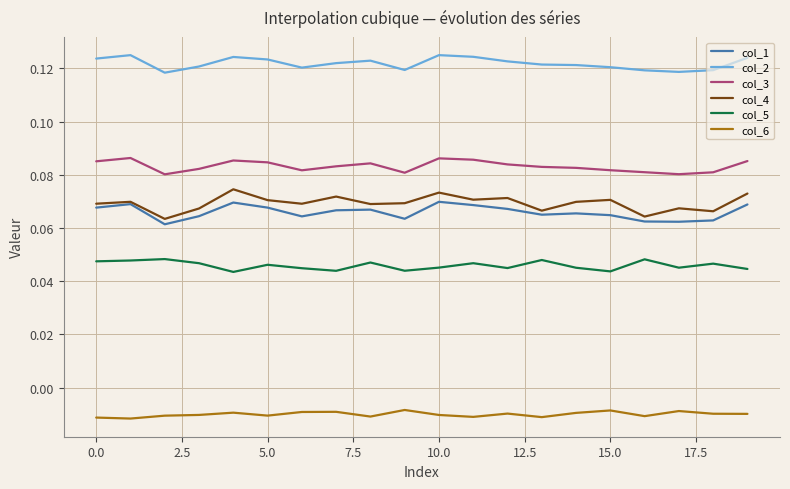

Which series has the widest spread of values?

col_4